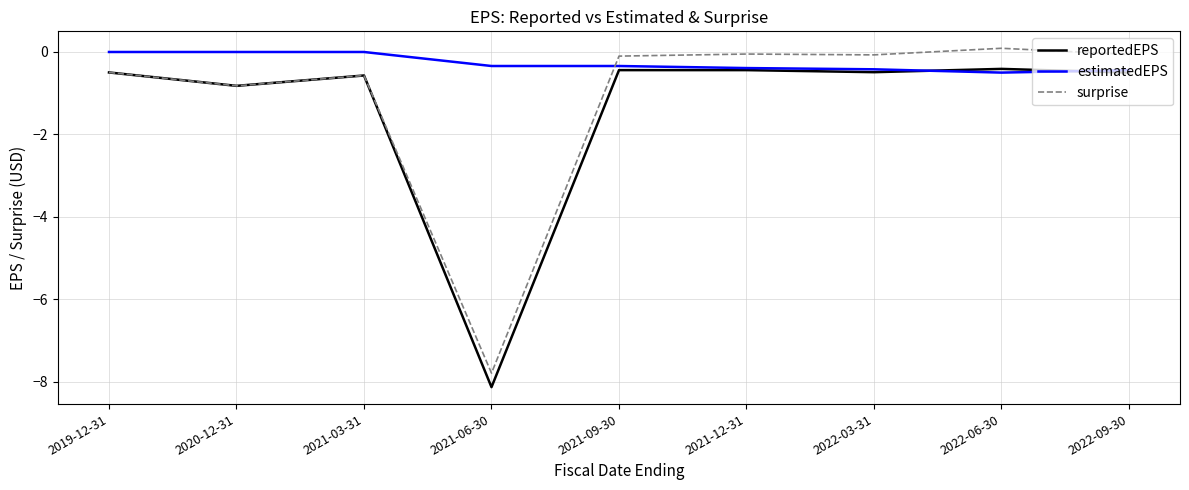

After their last crossing, which series has the higher values: estimatedEPS or surprise?

surprise